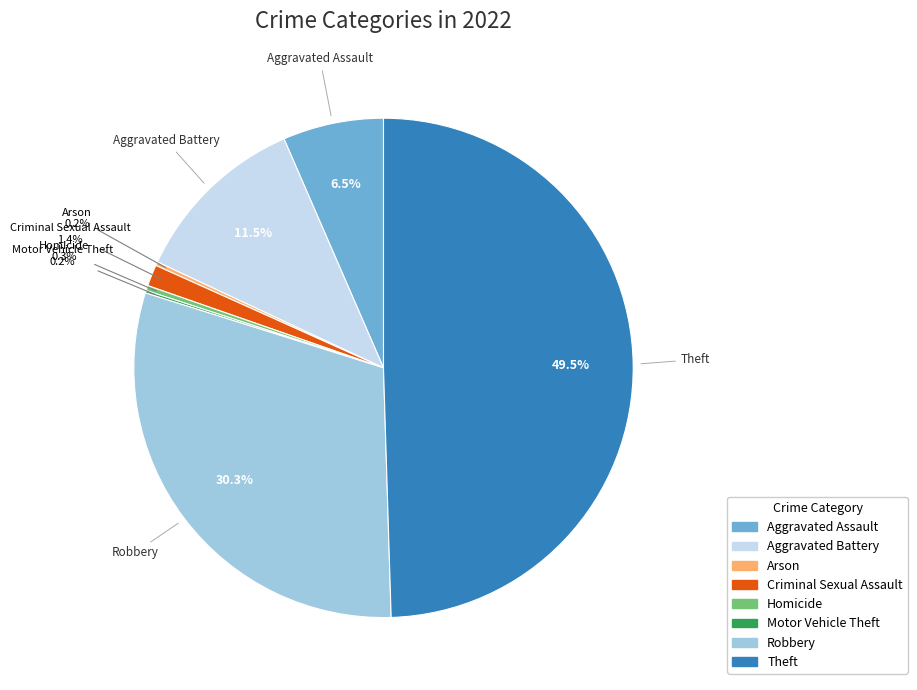

To the nearest percent, what is the difference between the Criminal Sexual Assault and Aggravated Battery slice percentages?

10%